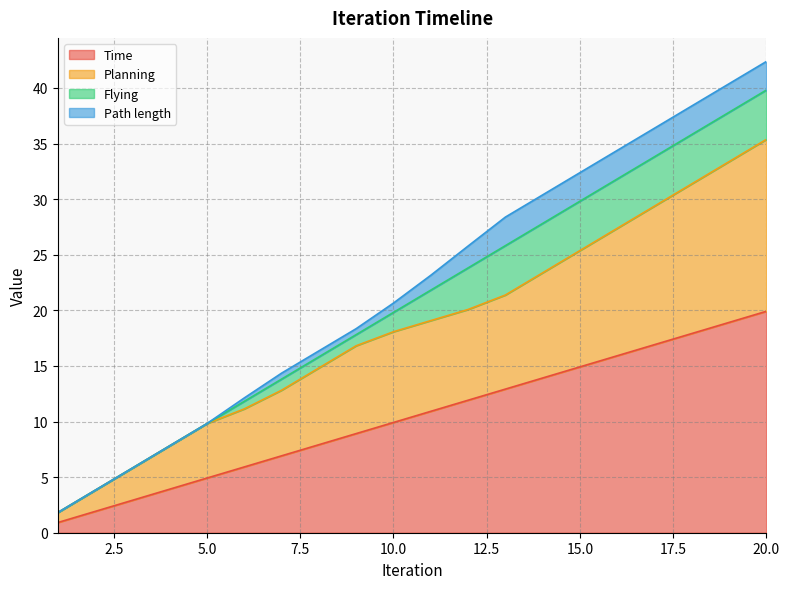

The Planning series shows 21.4 at 13. True or false?

True